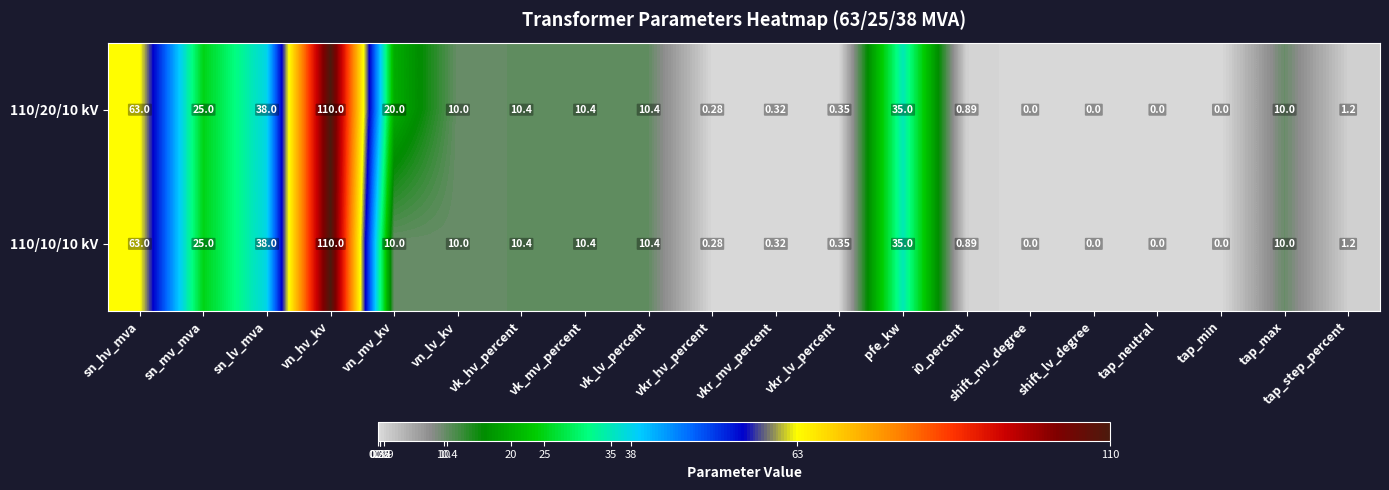

Which category has the highest value across all series?

vn_hv_kv